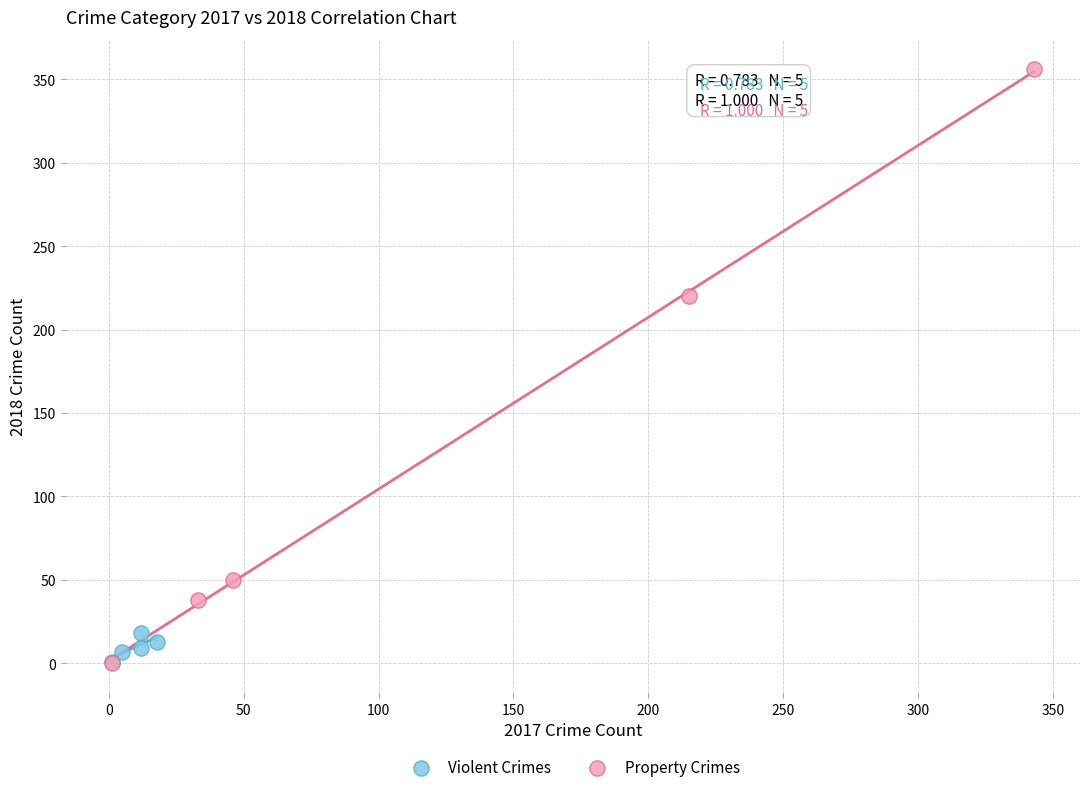

Which series has the widest spread of Y values?

Property Crimes